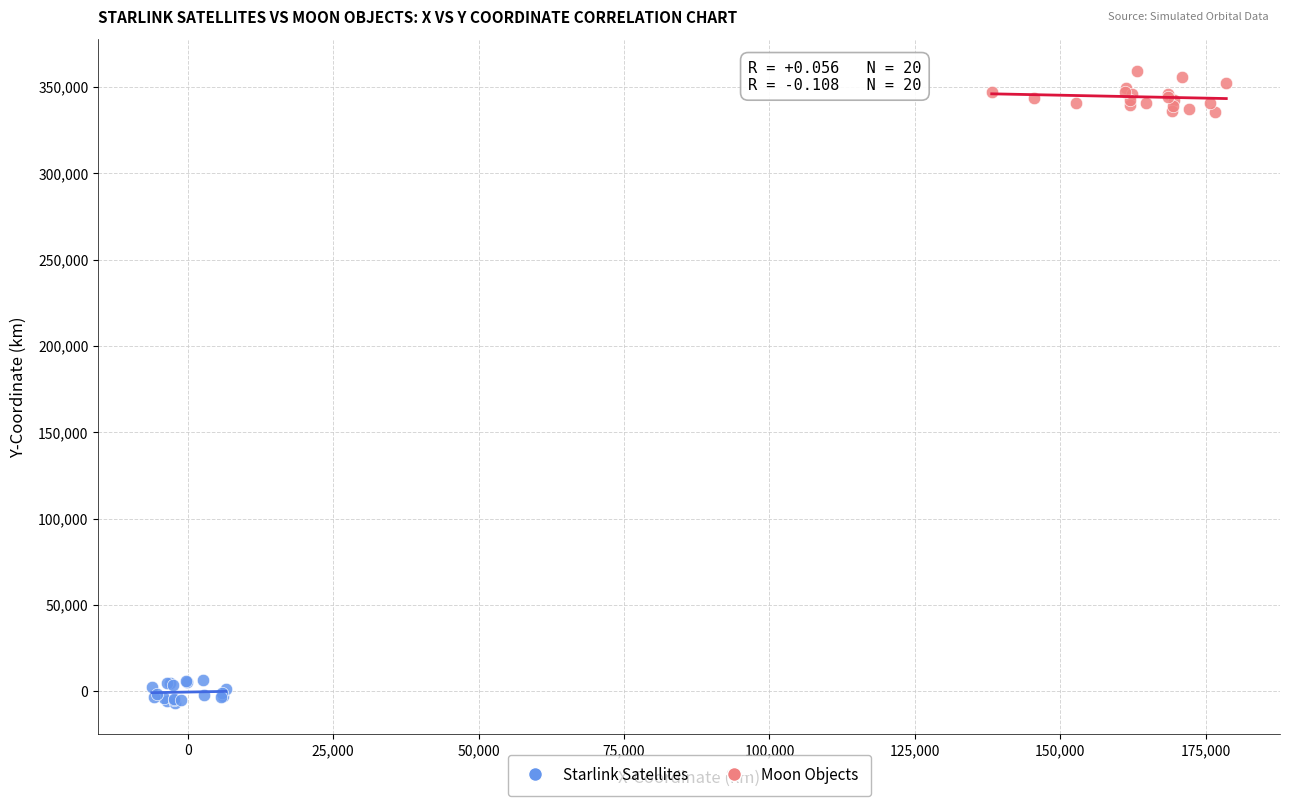

Which series contains the lowest Y value?

Starlink Satellites